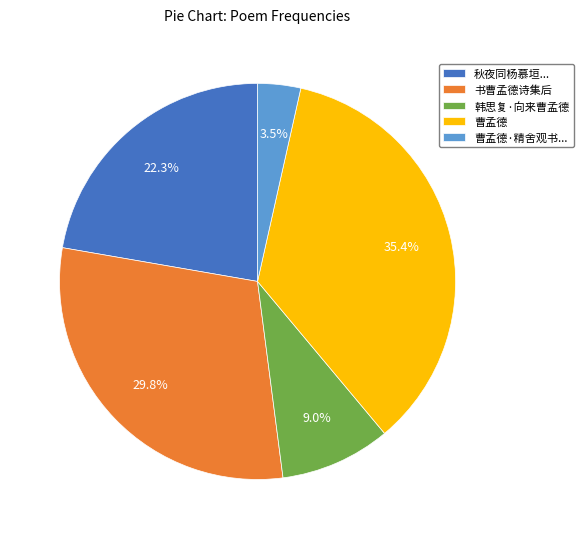

How many slices are in this pie chart?

5